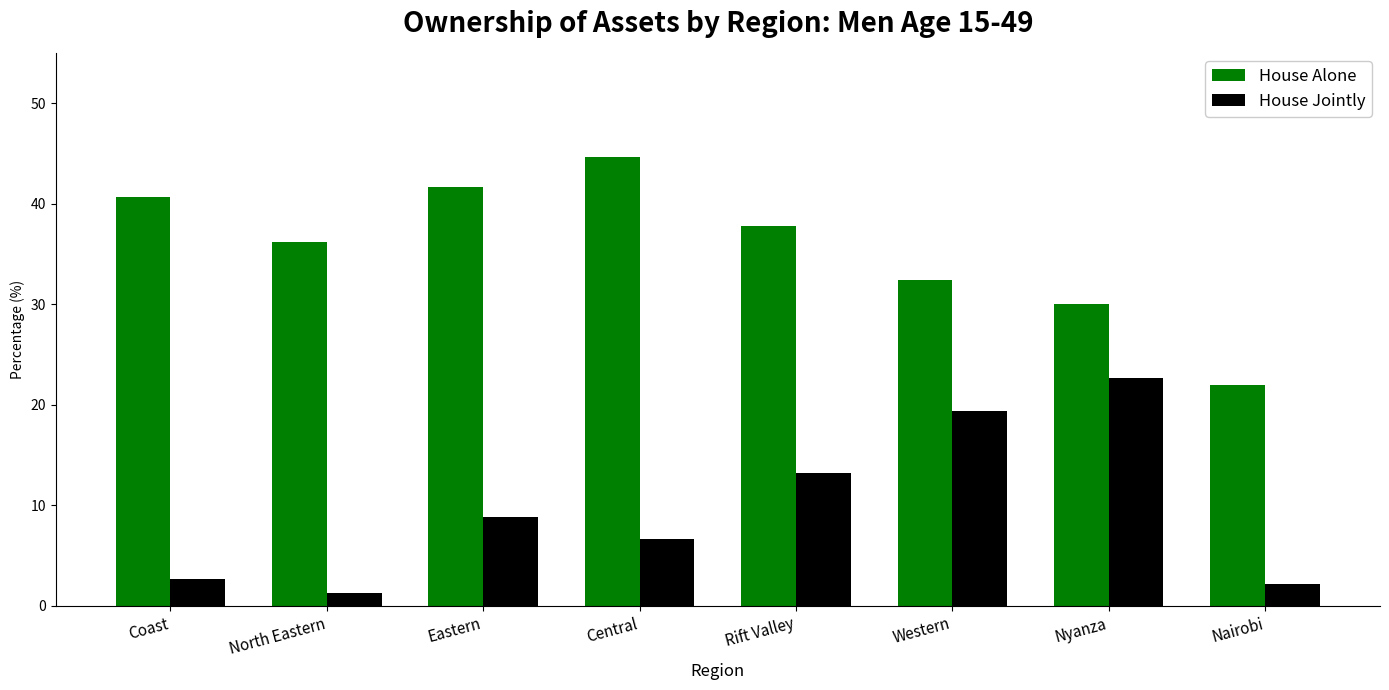

What is the spread (max minus min) of values at Coast?

38.0